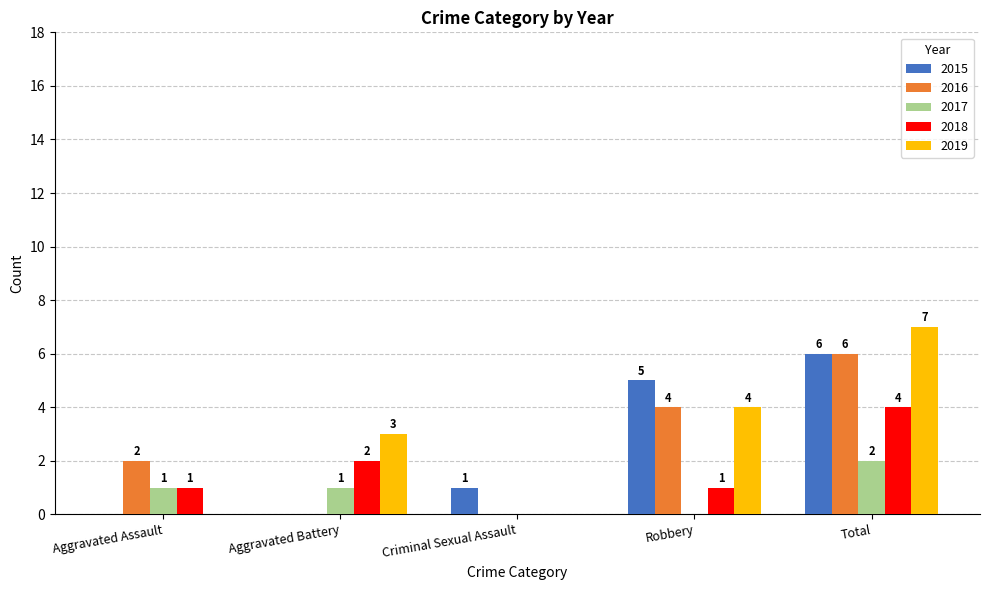

What is the spread (max minus min) of values at Criminal Sexual Assault?

1